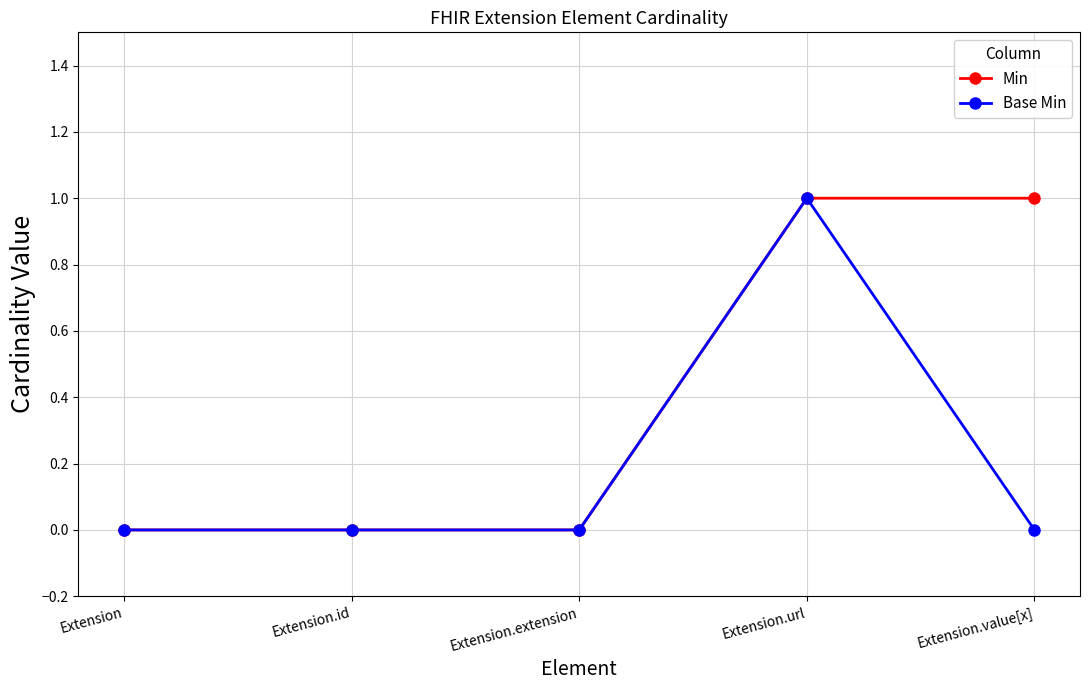

Which series has the largest total across all categories?

Min